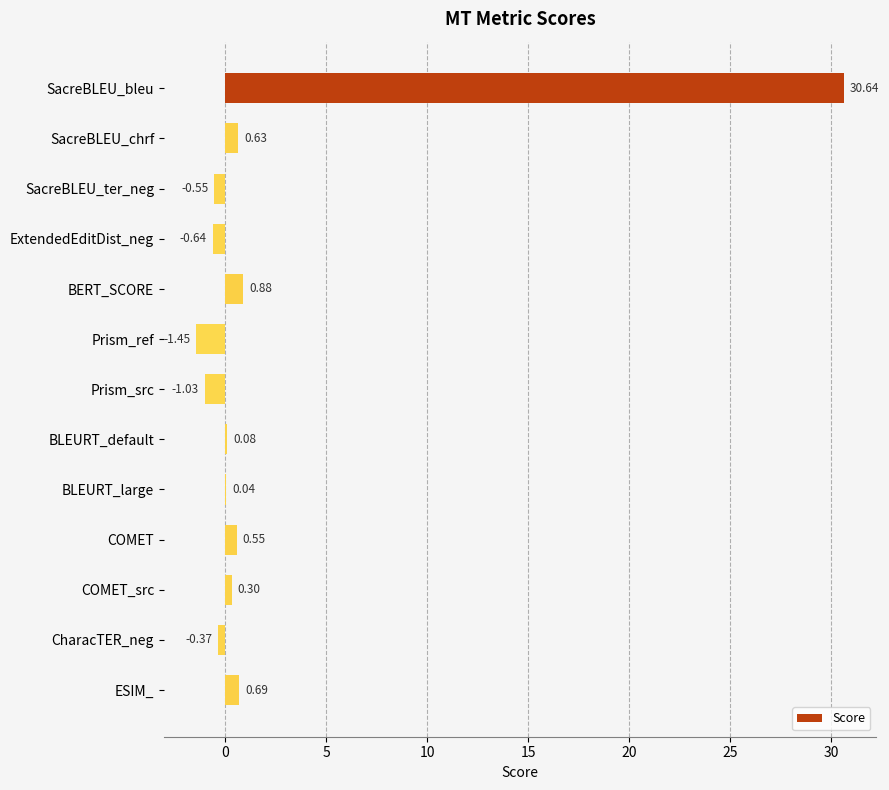

What is the sum of all values?

29.8